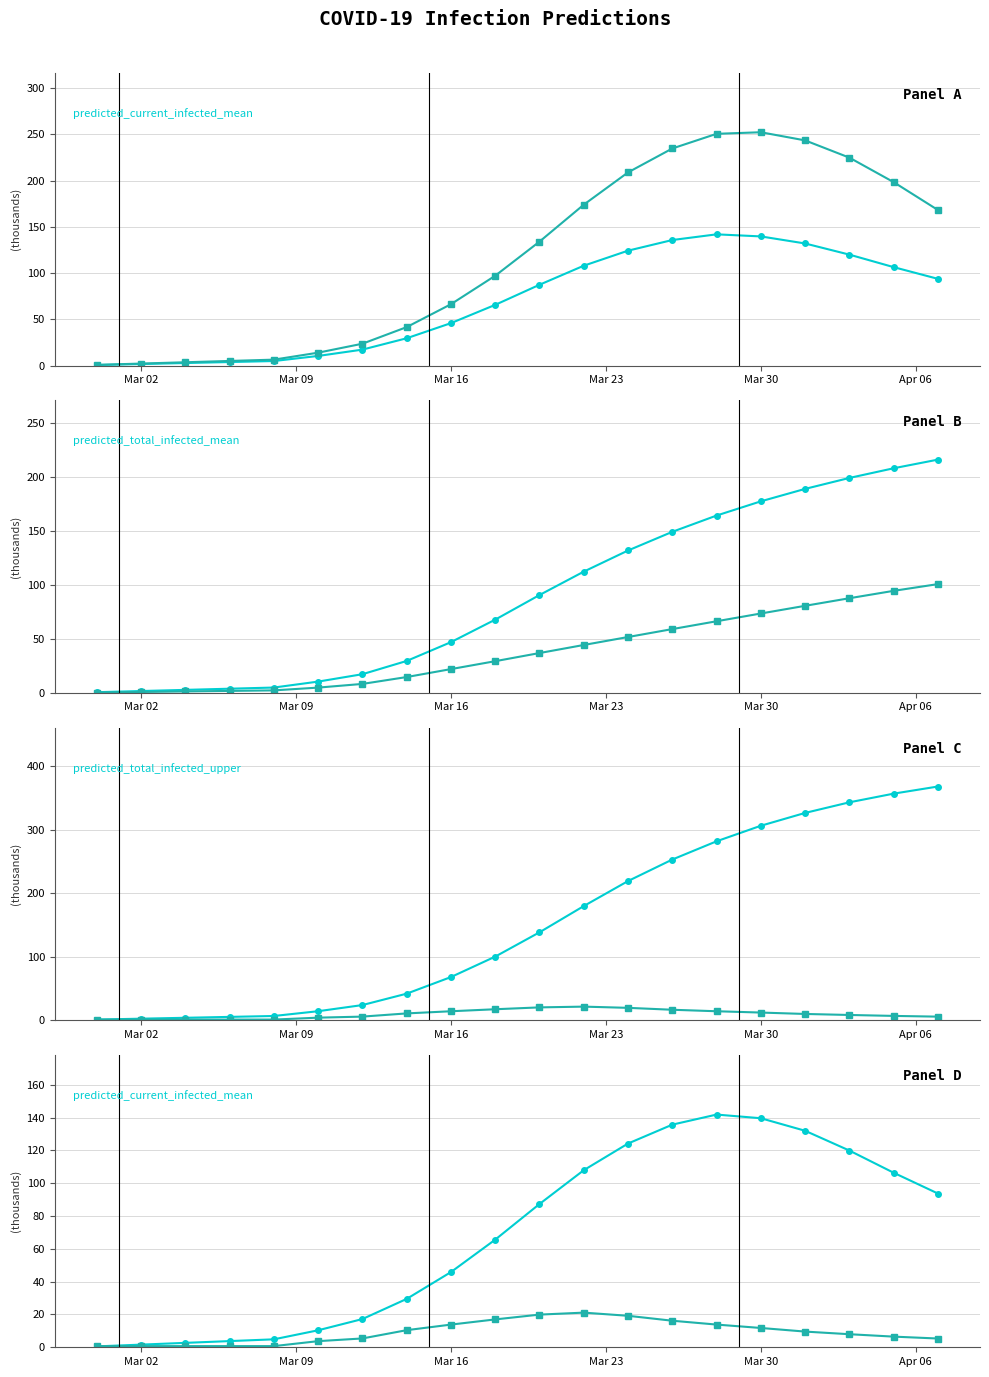

What is the difference between the maximum and minimum values in the predicted_total_infected_upper series?

367.3